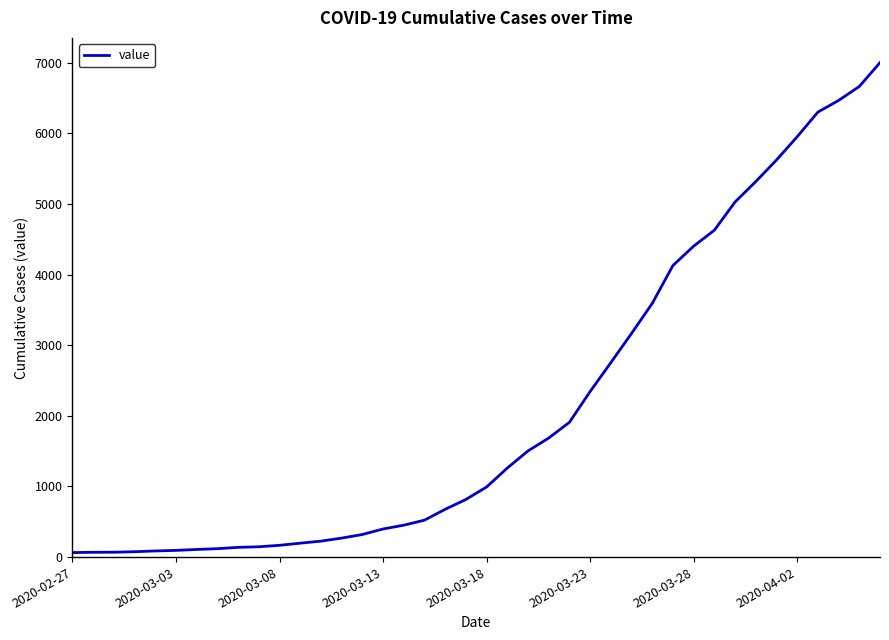

What is the greatest value displayed?

7004